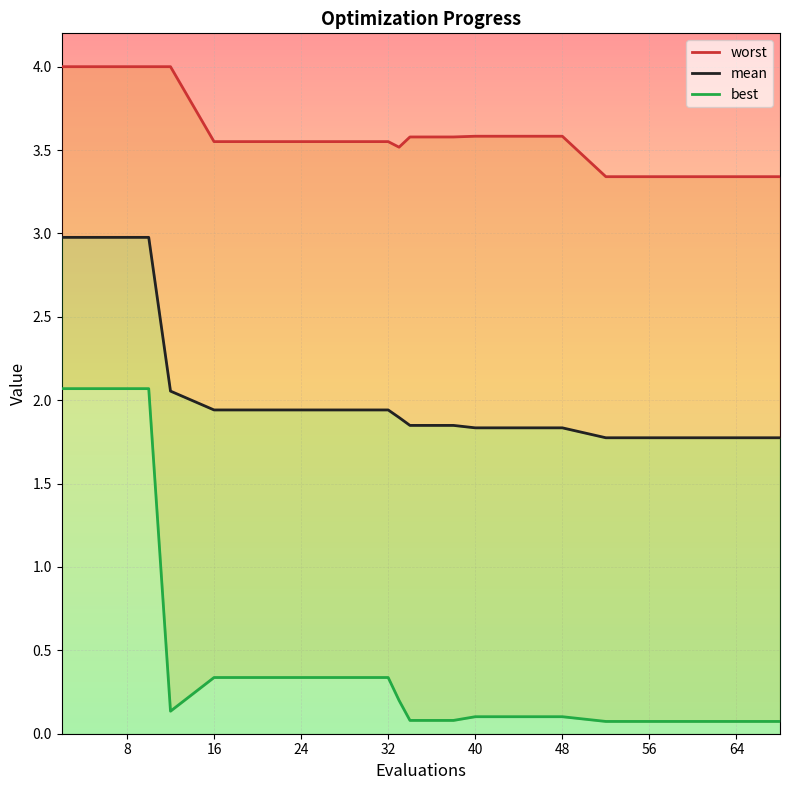

What are all the series names shown in the legend?

worst, mean, best